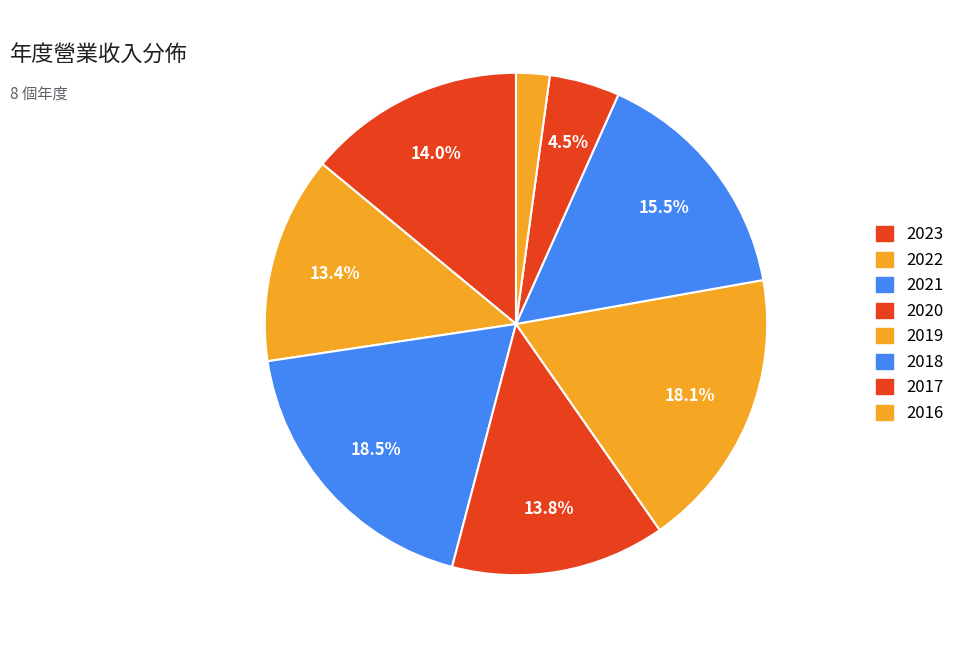

Count the number of slices in the pie.

8